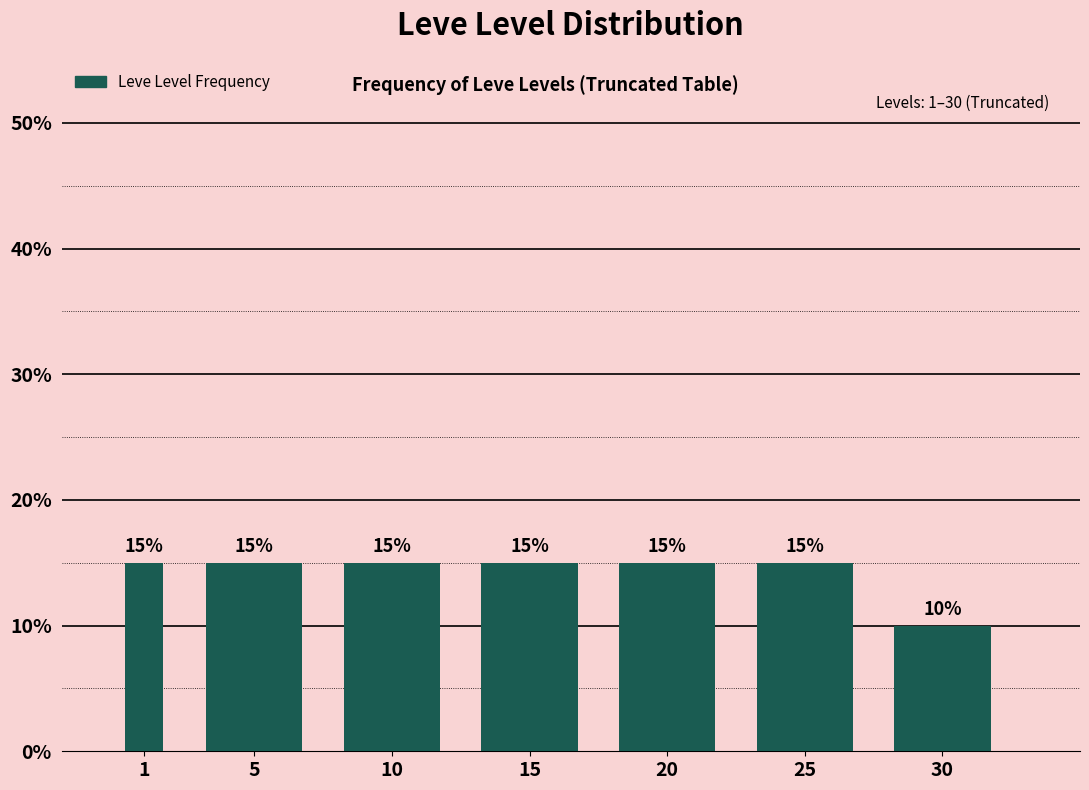

Reading right to left, extract all data points from this chart.

10	15	15	15	15	15	15